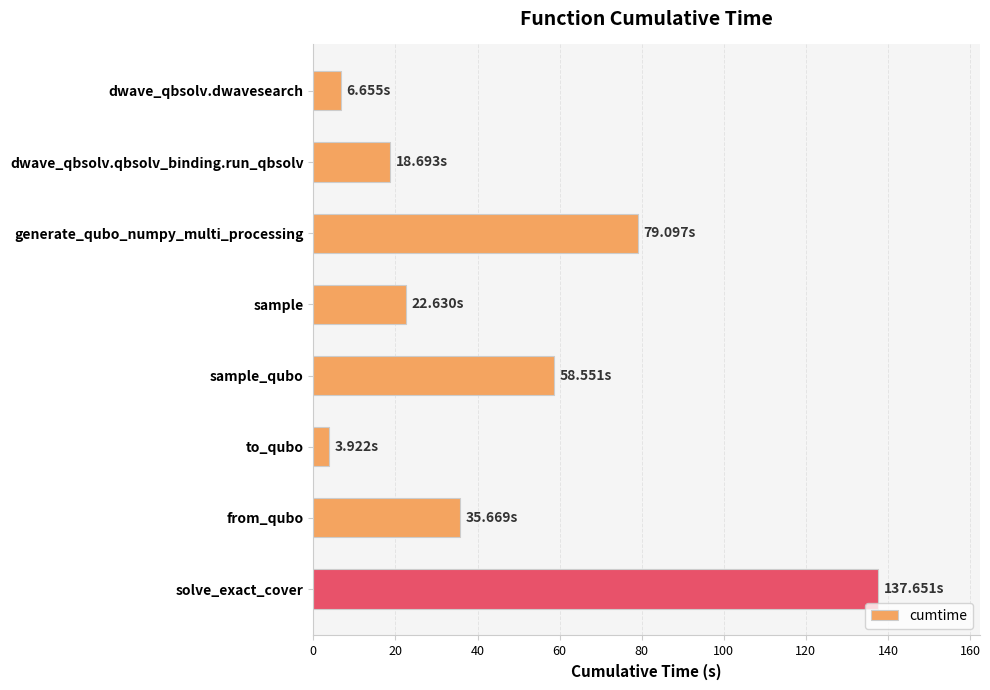

What is the change in value from dwave_qbsolv.qbsolv_binding.run_qbsolv to to_qubo?

-14.8